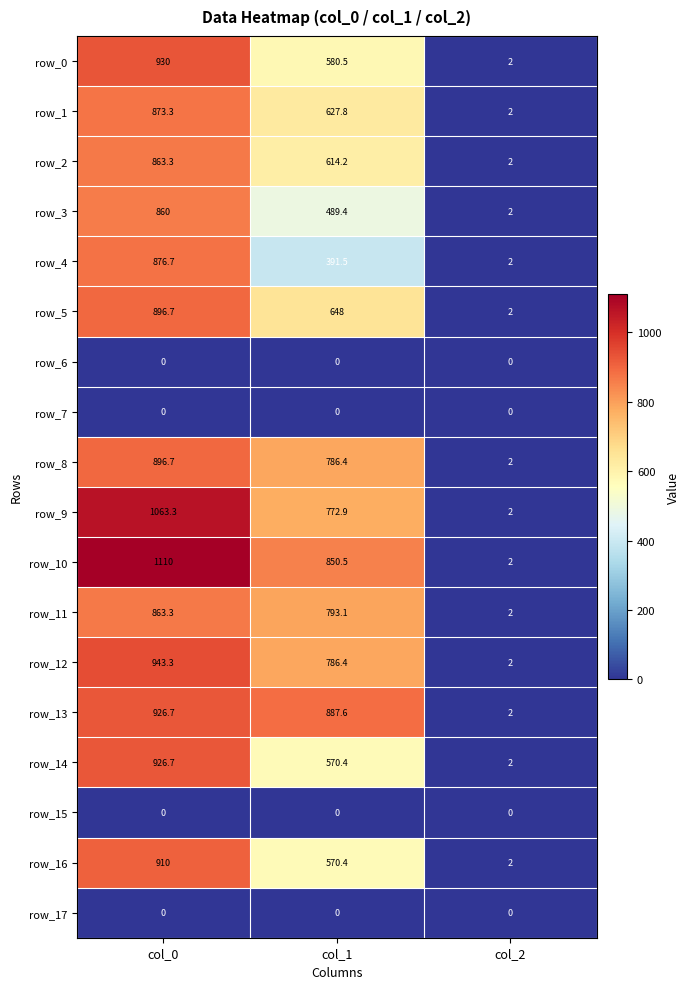

At which label is row_11 closest to 432?

col_1